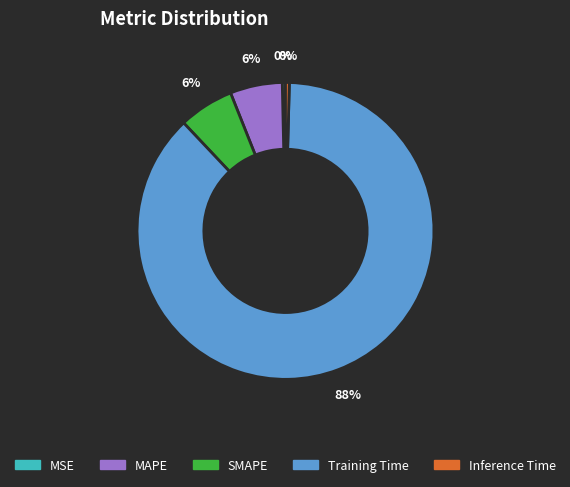

How many segments does this pie chart have?

5